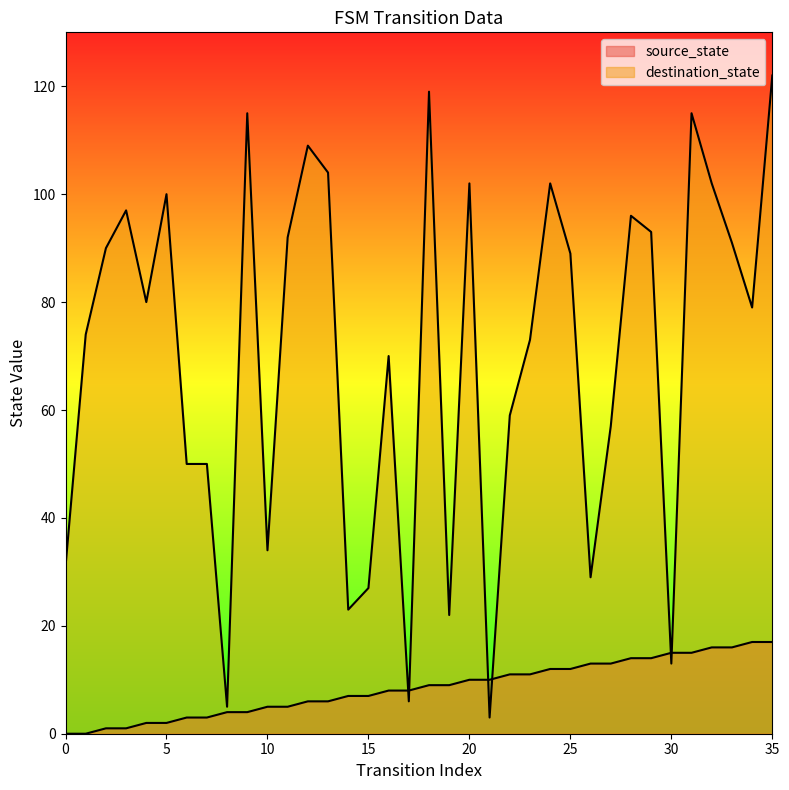

List the series in order of their overall mean, lowest first.

source_state, destination_state